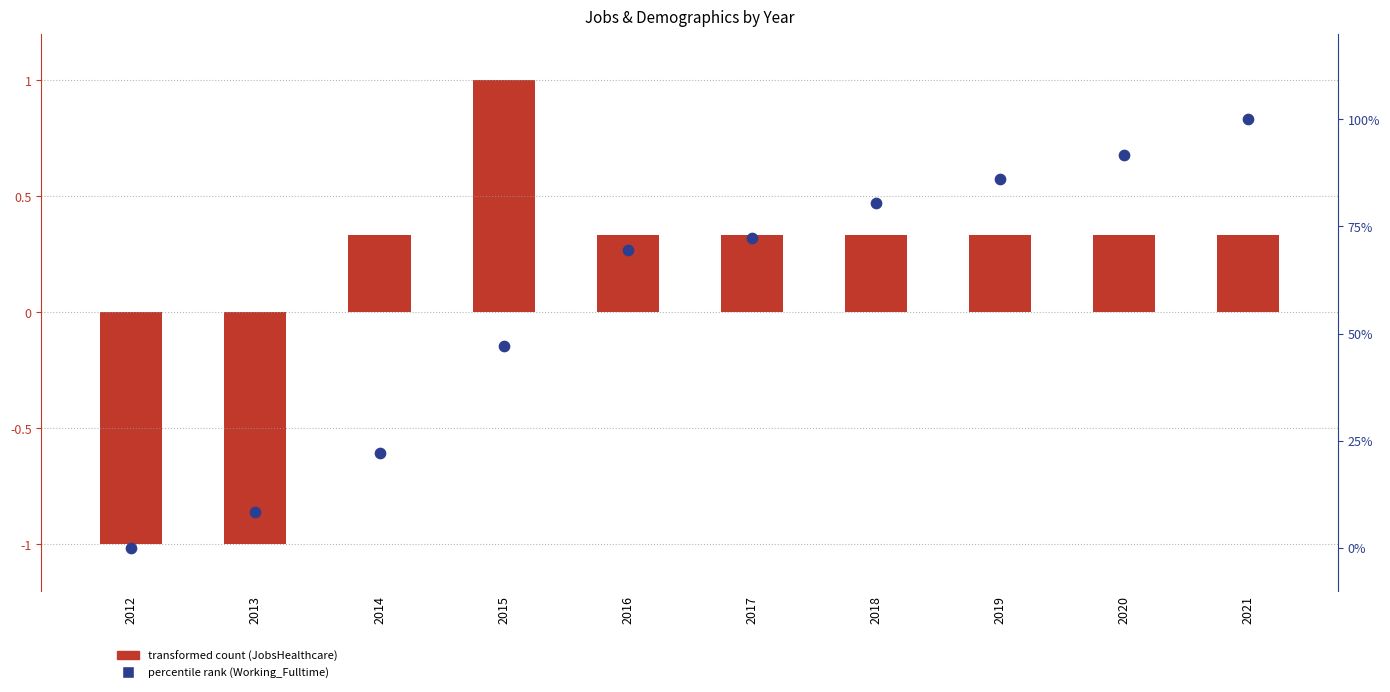

Which series reaches the maximum Y coordinate?

transformed count (JobsHealthcare)